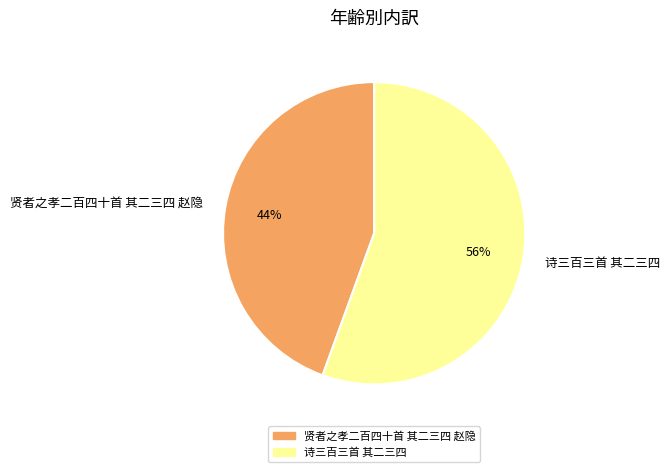

What percentage is the 诗三百三首 其二三四 slice, to the nearest percent?

56%